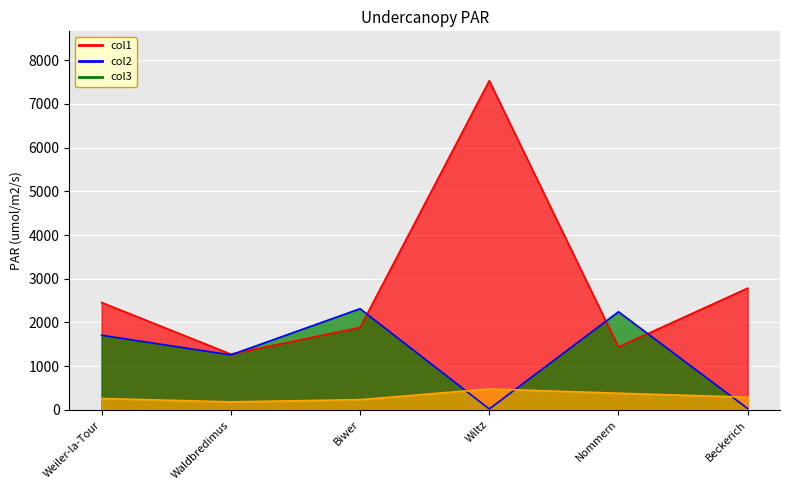

What is the difference between the col3 values at Beckerich and Biwer?

56.0